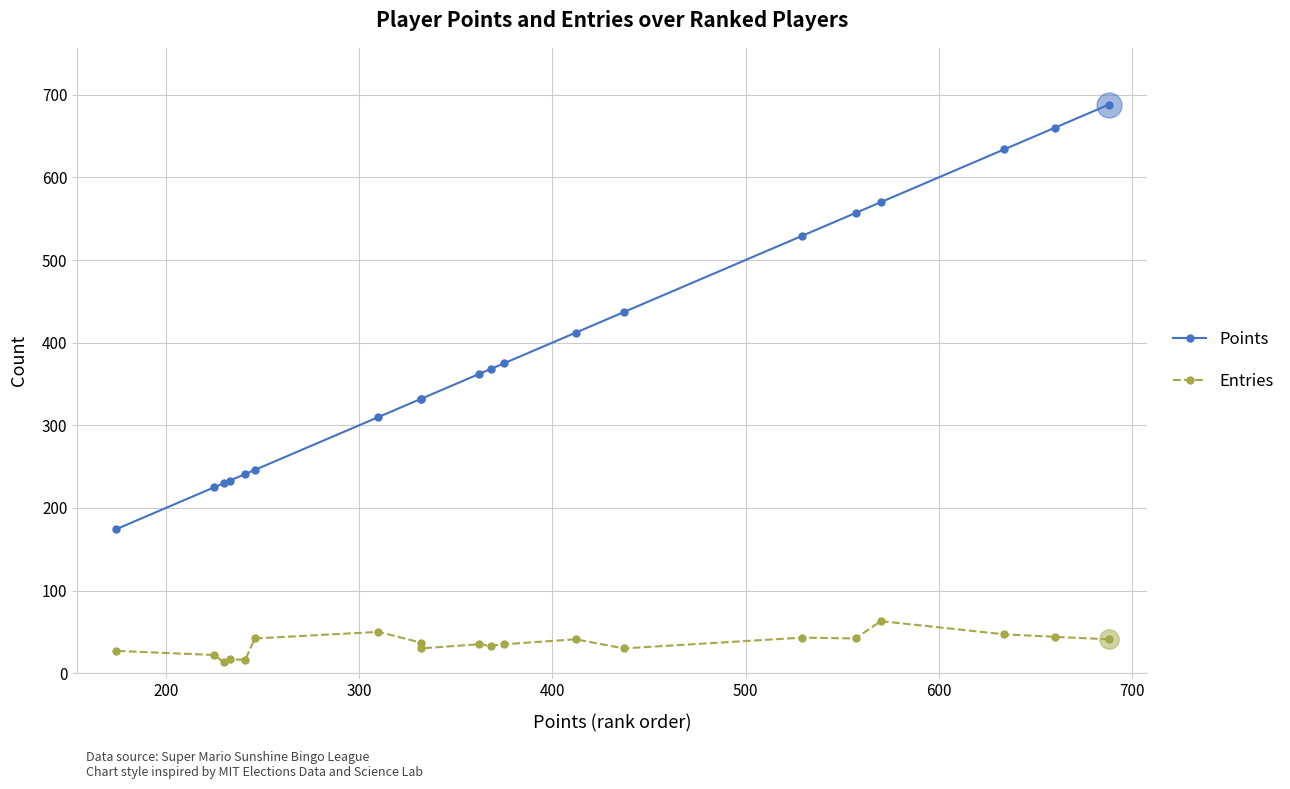

What is the smallest value displayed?

13